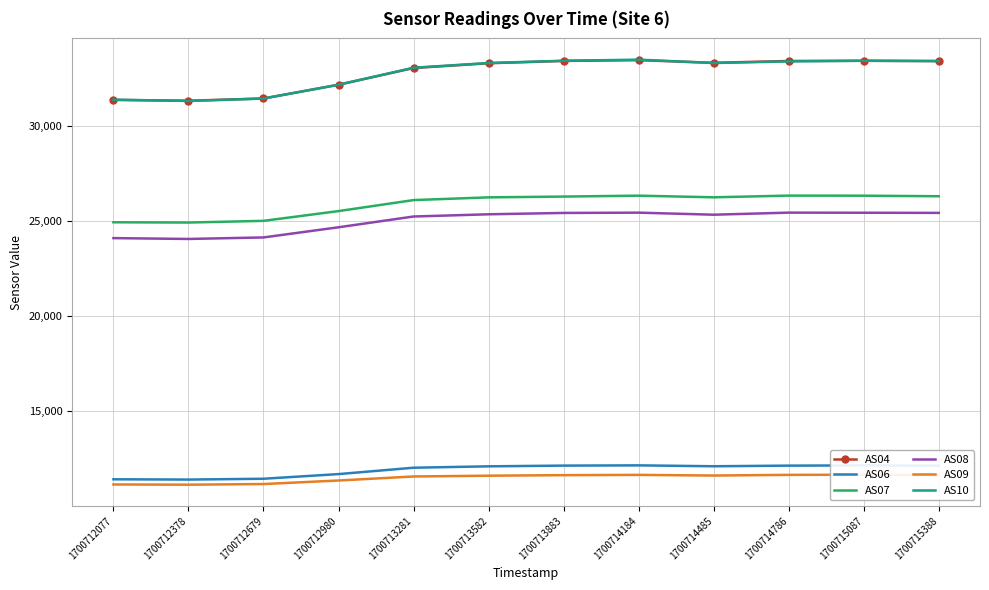

Which has a higher value, 1700712378 or 1700714184?

1700714184